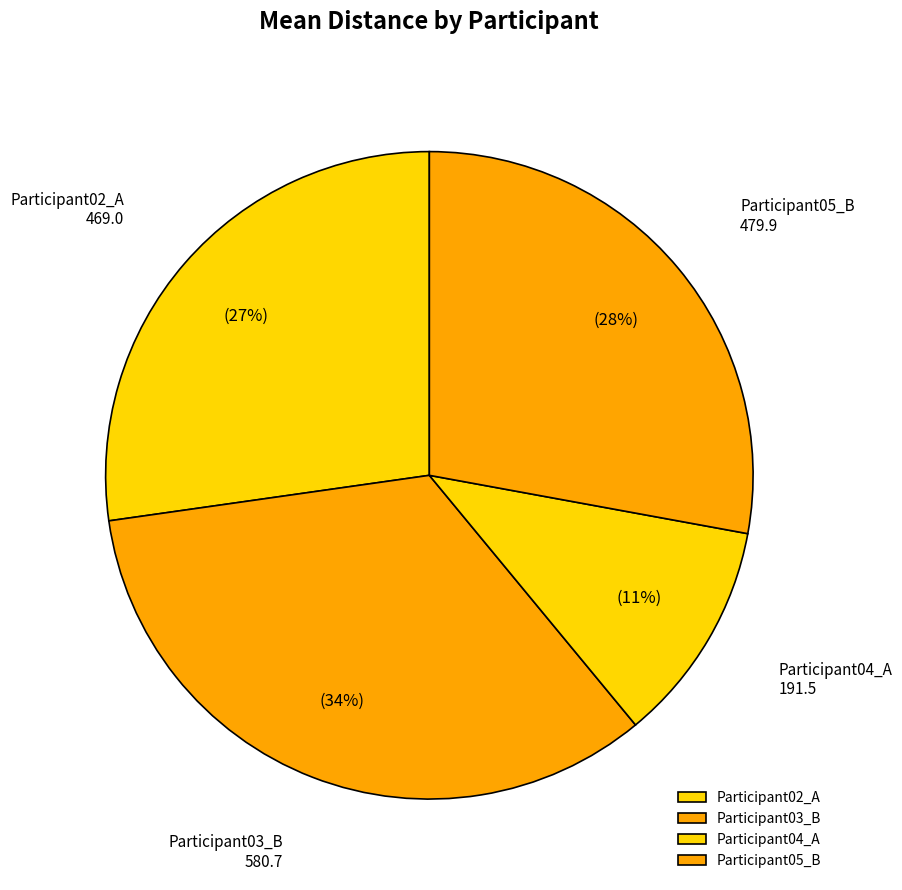

To the nearest percent, what portion does Participant04_A represent?

11%